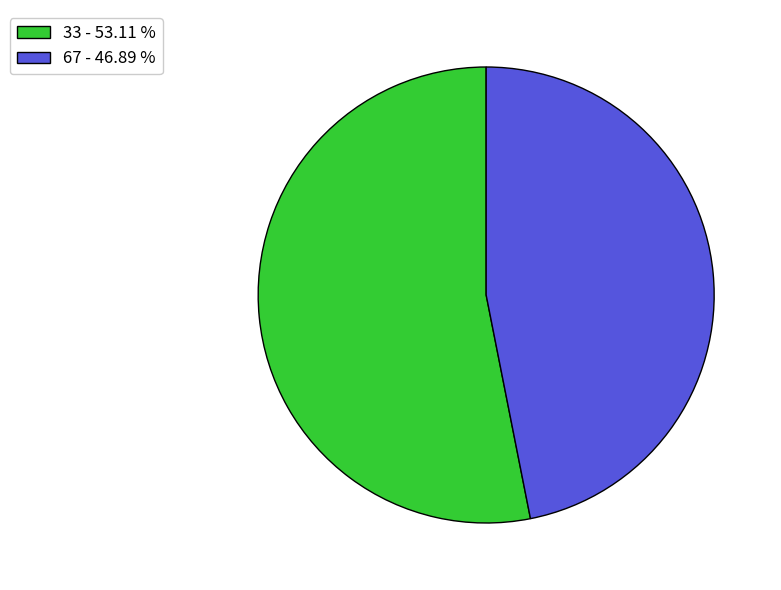

How many slices are in this pie chart?

2